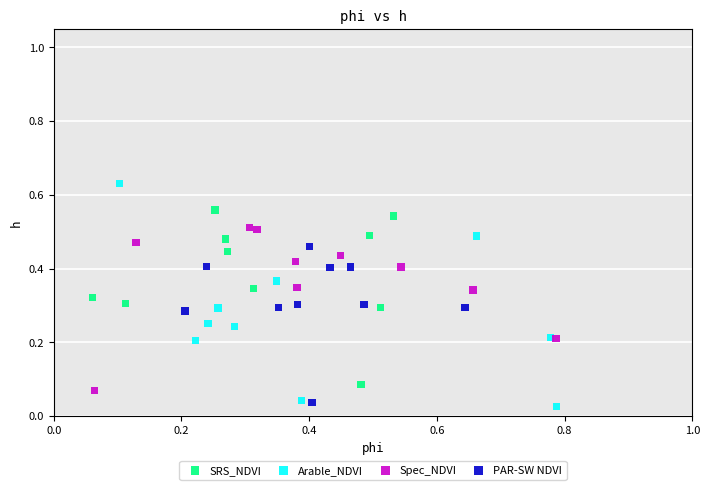

Which series reaches the maximum Y coordinate?

Arable_NDVI